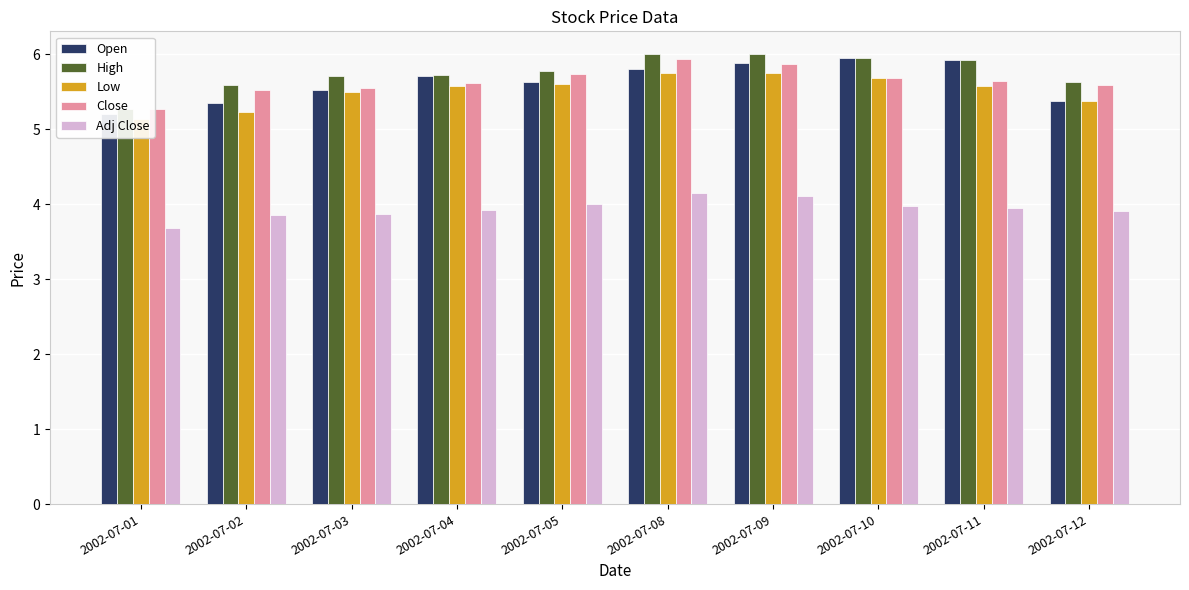

How many groups of bars are there?

10